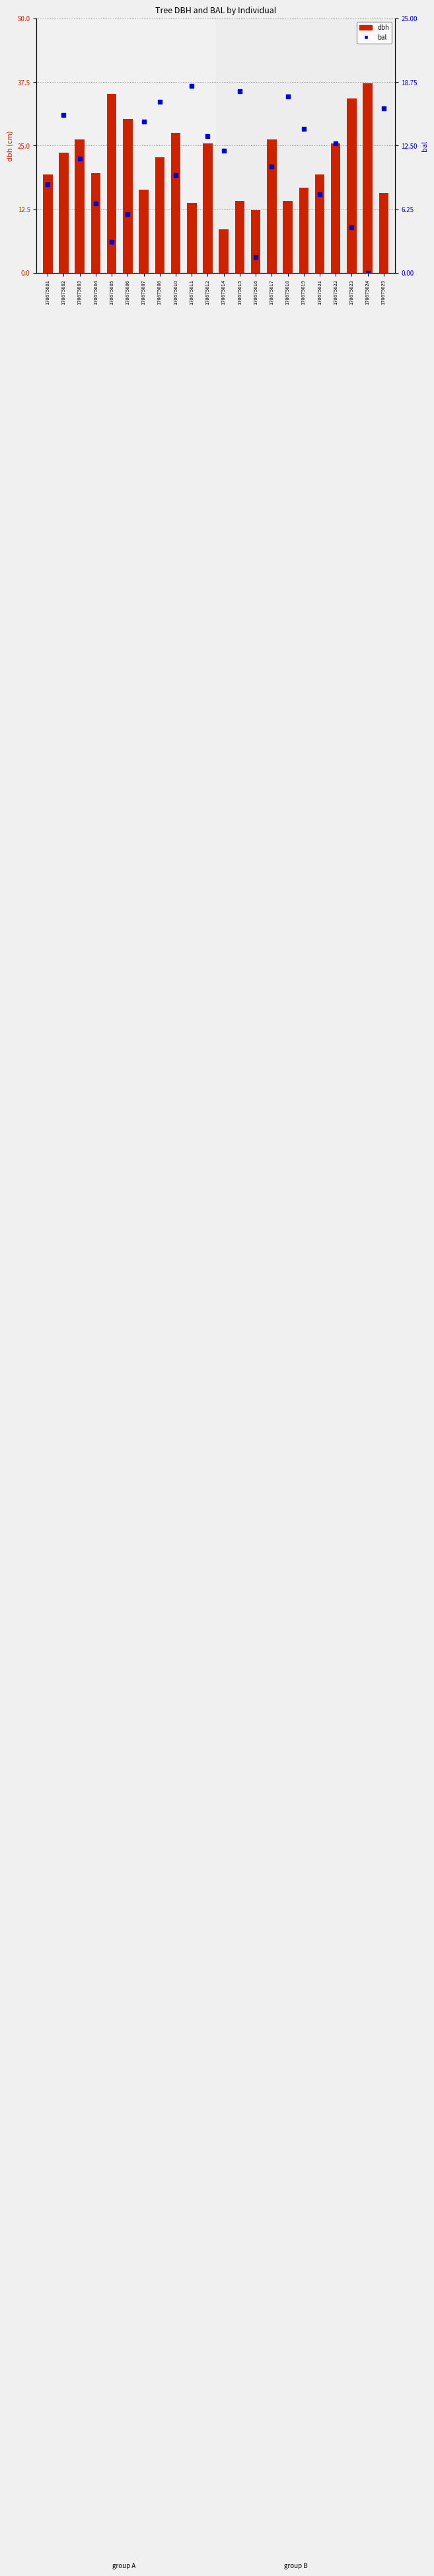

At which category is the sum across all series the highest?

170675008